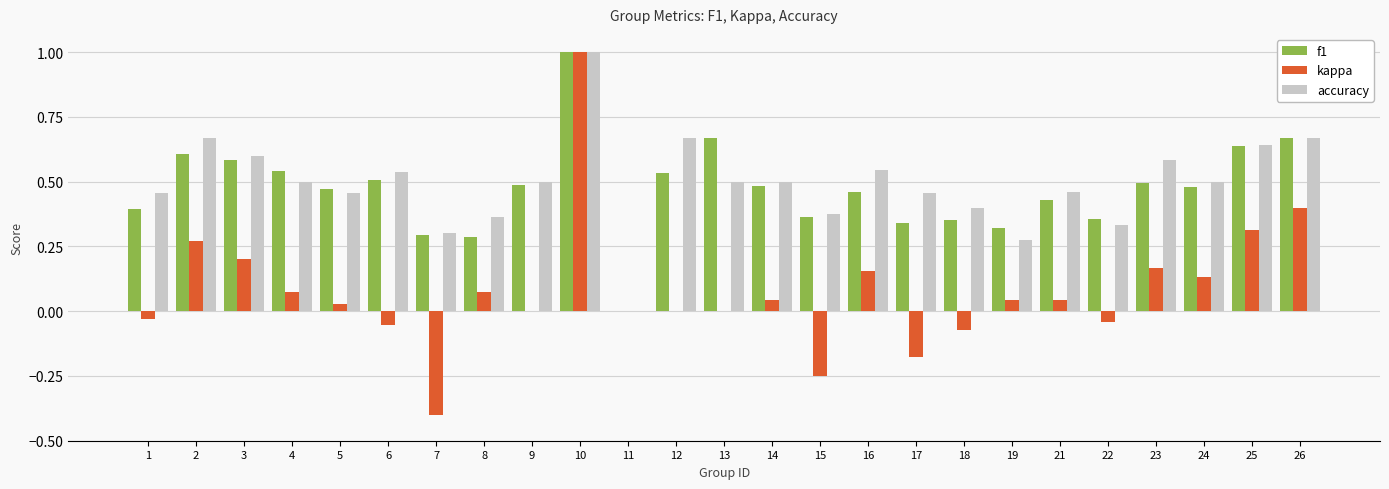

Is it true that accuracy equals 0.8 at 24?

False